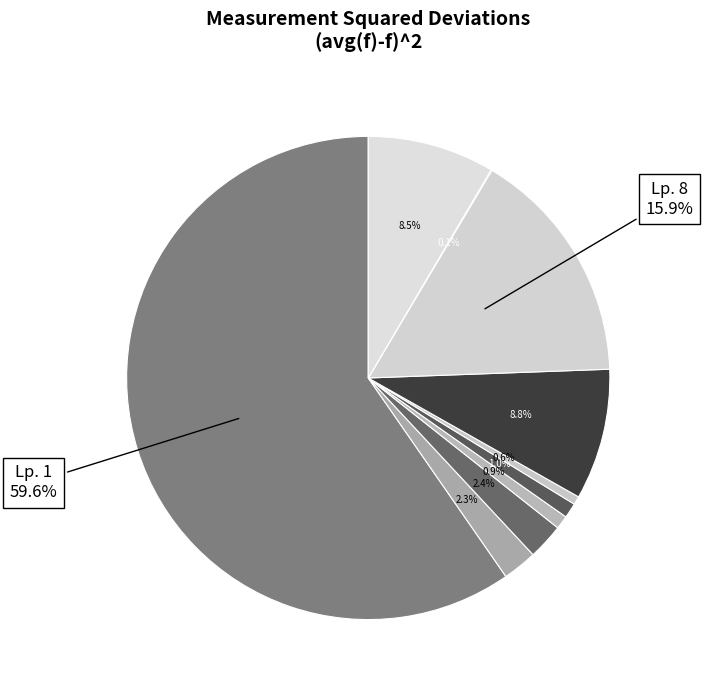

Which slice is the largest?

1